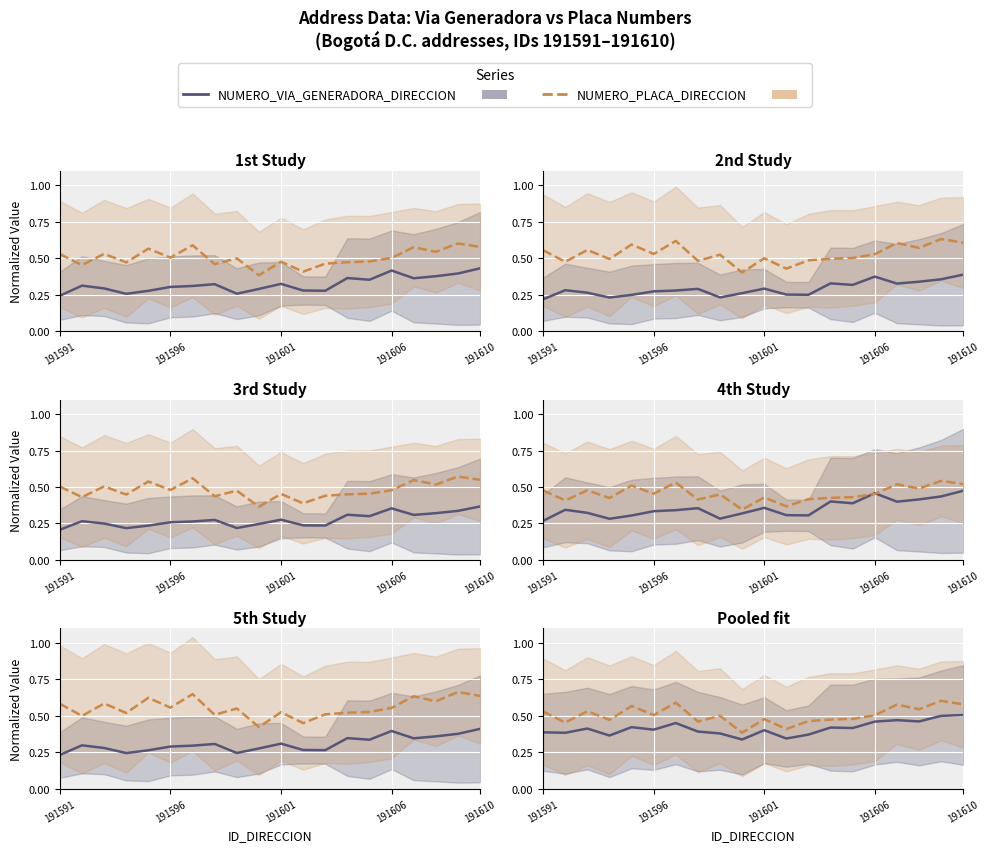

At how many categories does at least one series exceed 0?

20